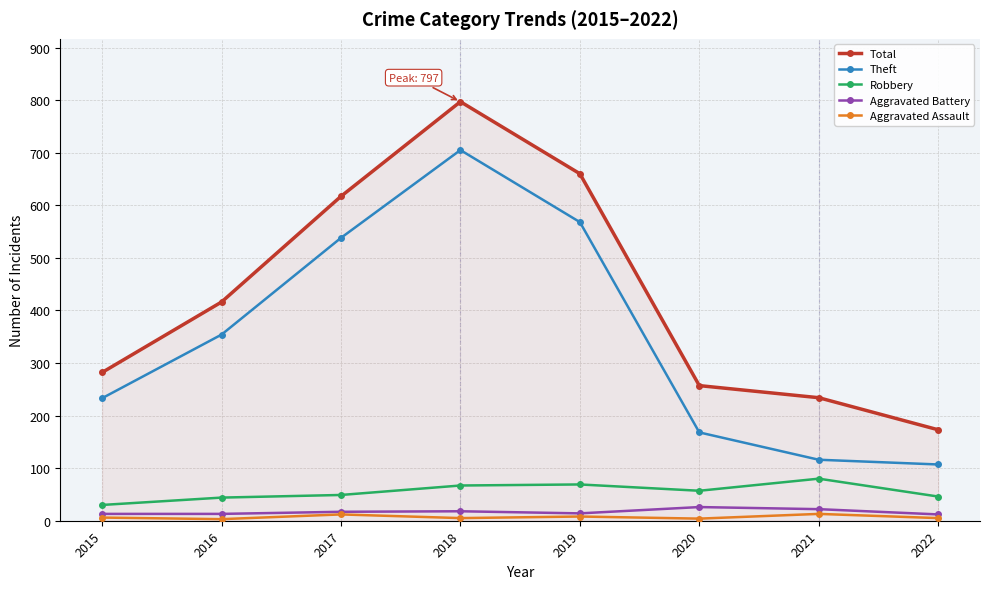

True or false: Theft has more than 1 points higher than both neighbors.

False